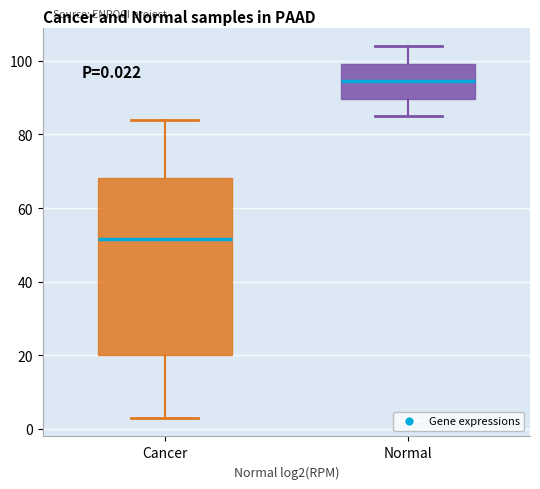

Which box is the tallest, from its lower edge to its upper edge?

Cancer